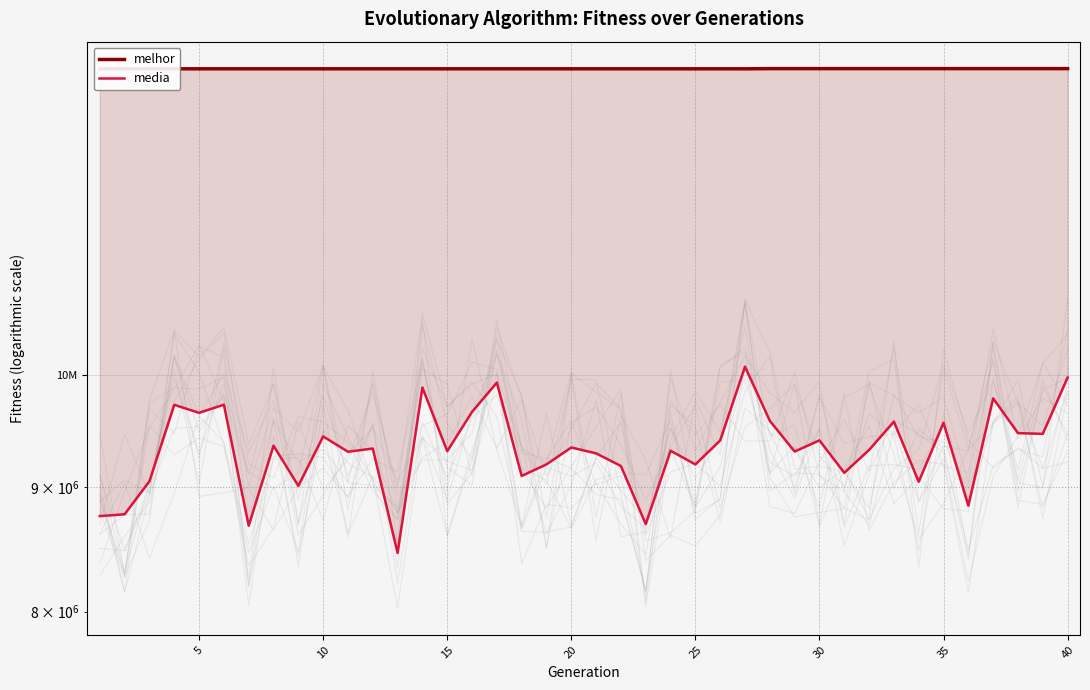

Which category has the highest value in the melhor series?

27